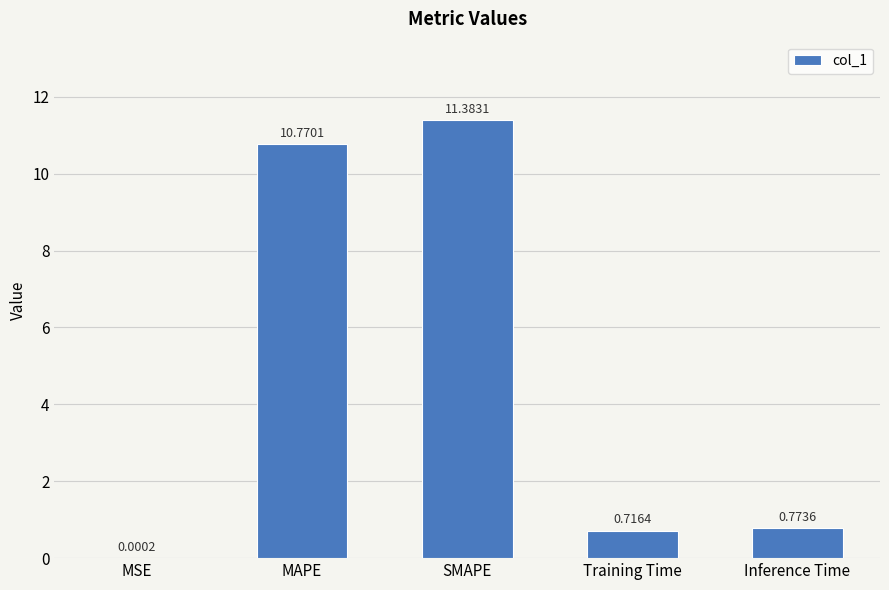

At which label is the value closest to 5?

Inference Time